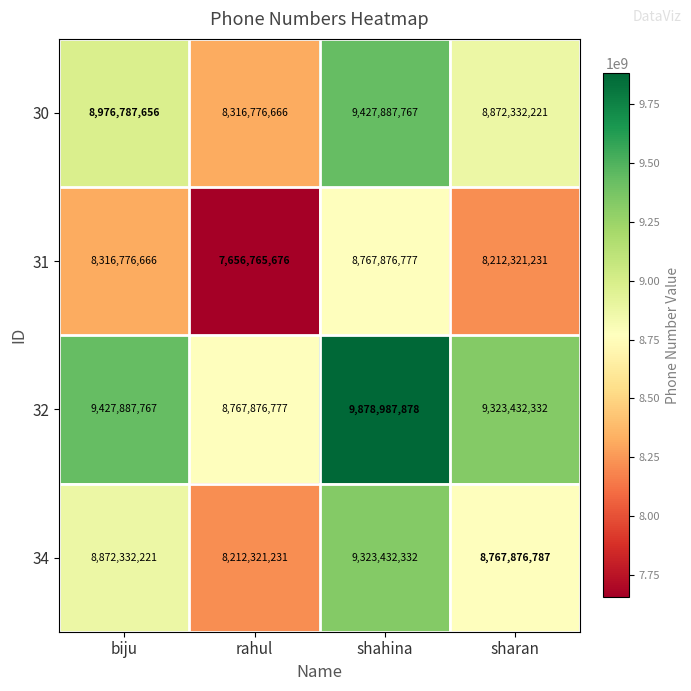

At which label does 30 reach its minimum?

rahul